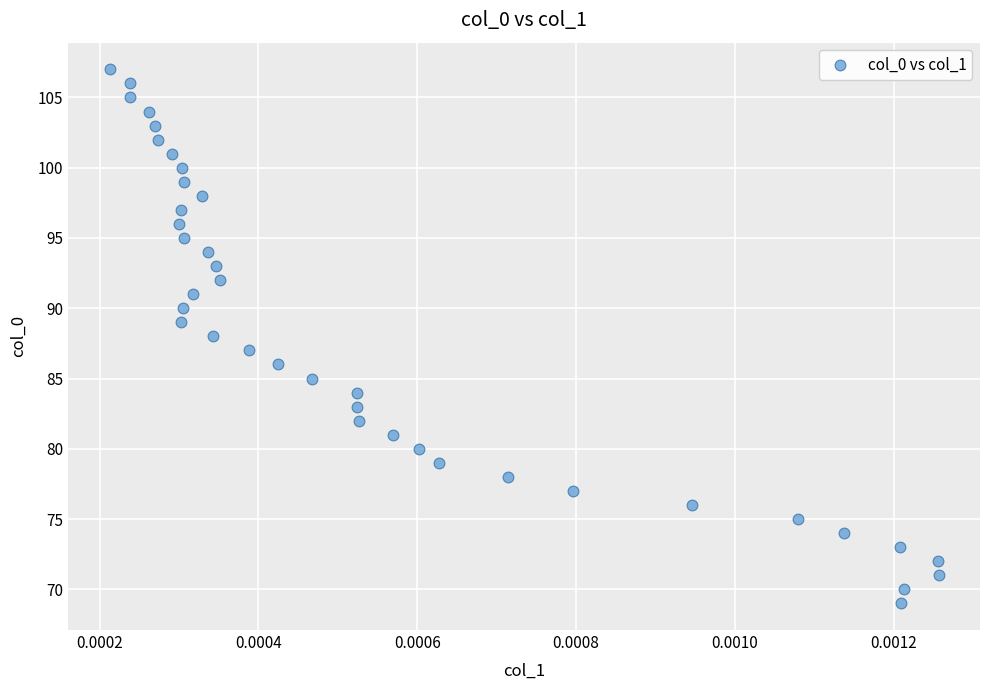

What is the range of Y values (max minus min)?

38